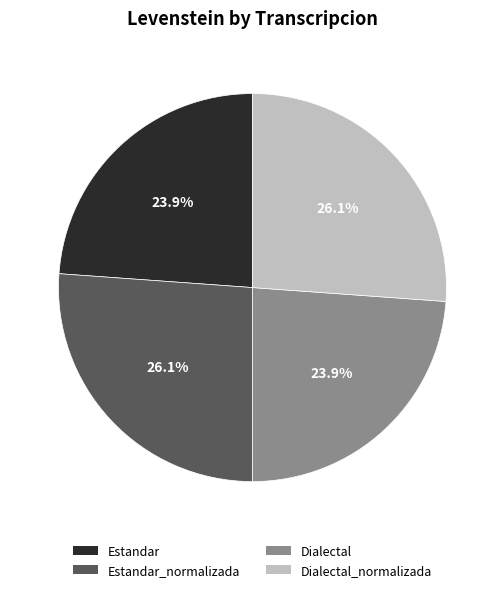

Is there any slice that represents more than half of the pie?

No